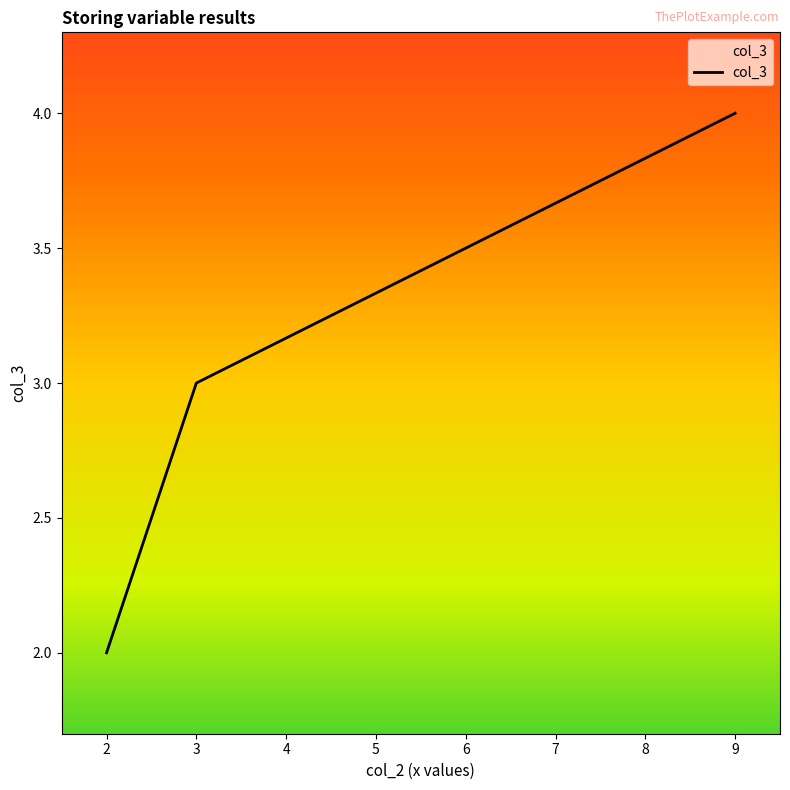

Does the chart have visible grid lines?

No